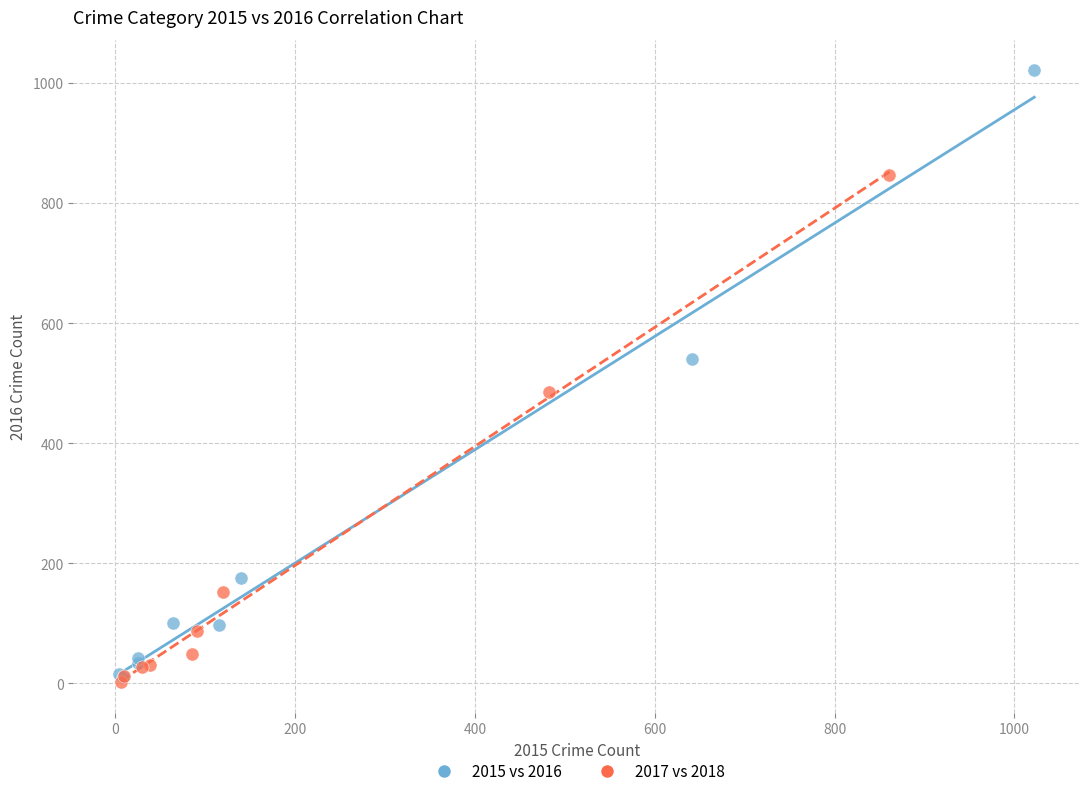

Which series has the largest Y range (max minus min)?

2015 vs 2016